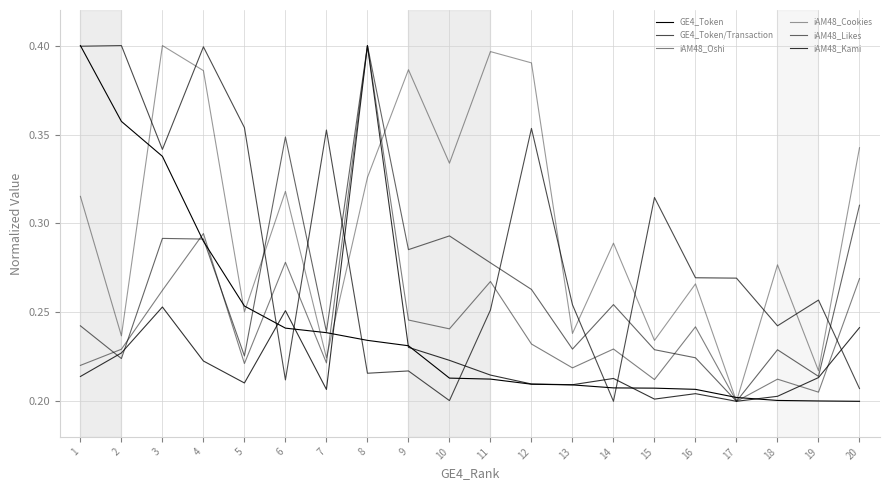

Is this an area chart (filled region under the line)?

No